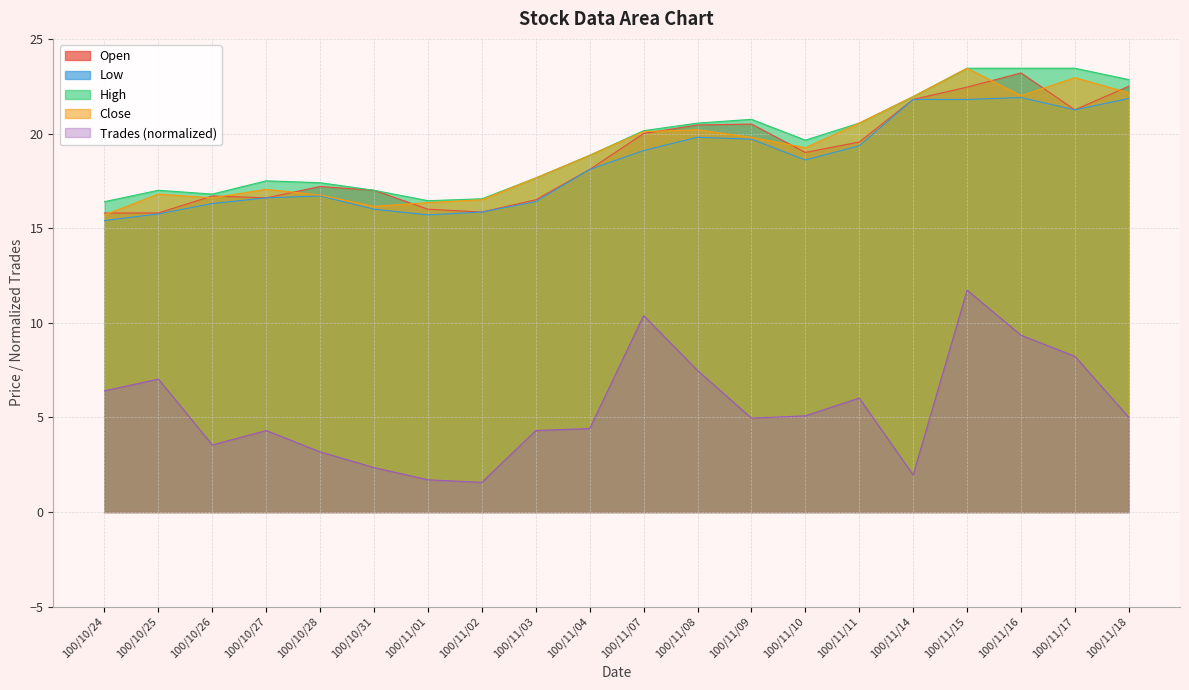

What is the label of the 4th point from the left?

100/10/27